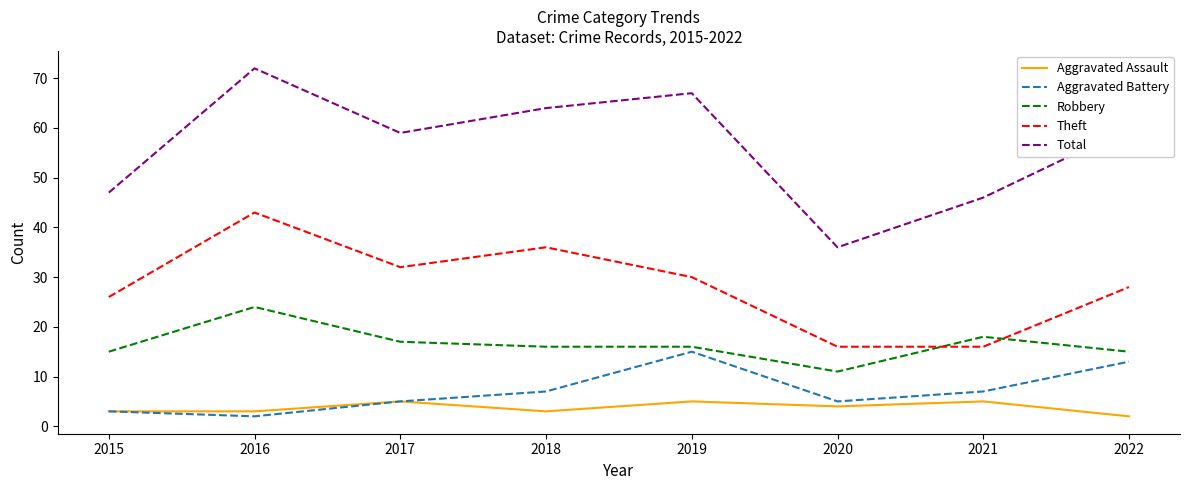

At how many categories does at least one series exceed 41?

7